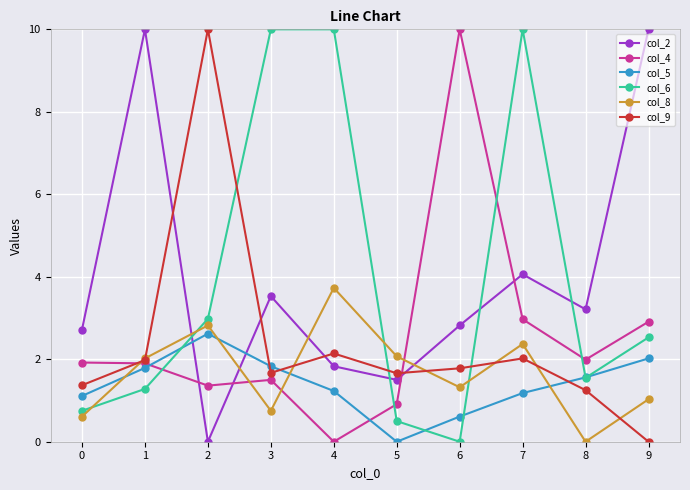

How many data points in col_2 are above 3?

5